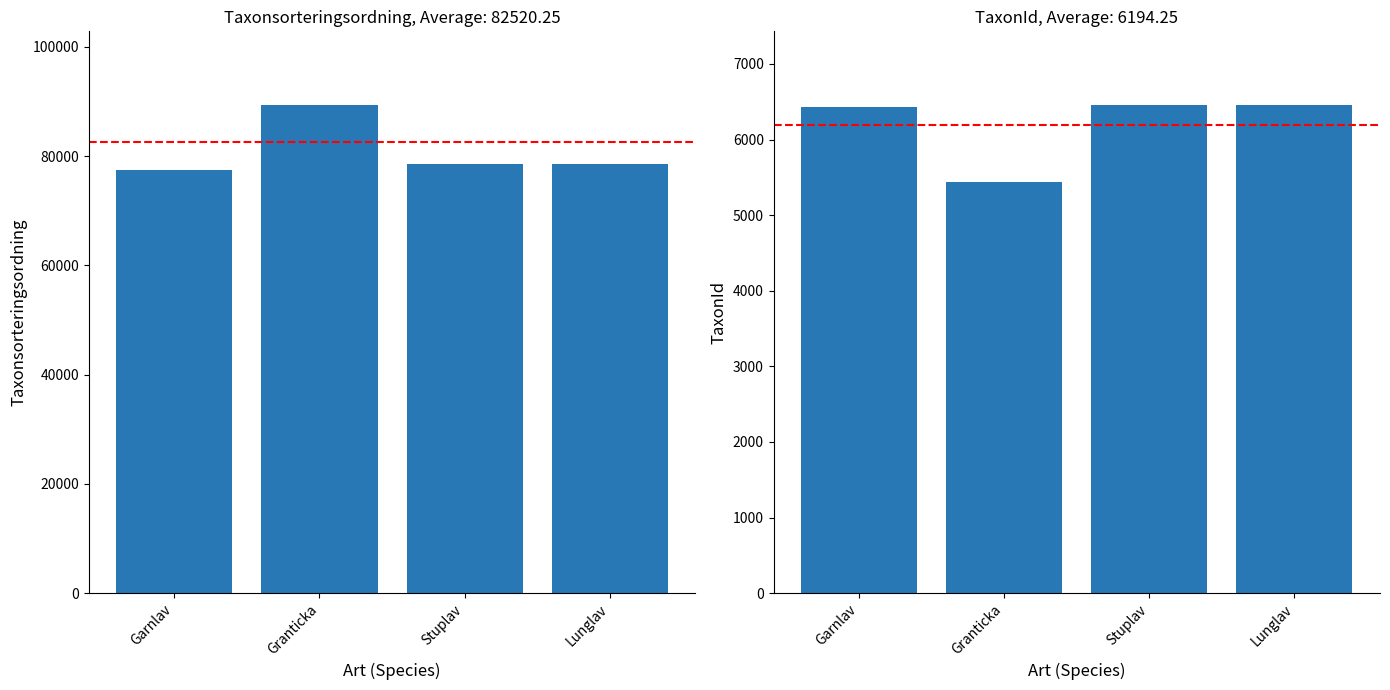

Which category has the highest value in the TaxonId series?

Stuplav